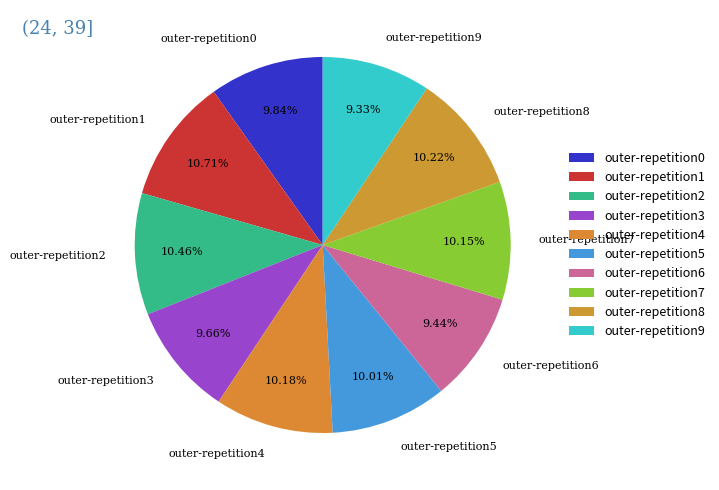

What percentage is the outer-repetition7 slice, to the nearest percent?

10%